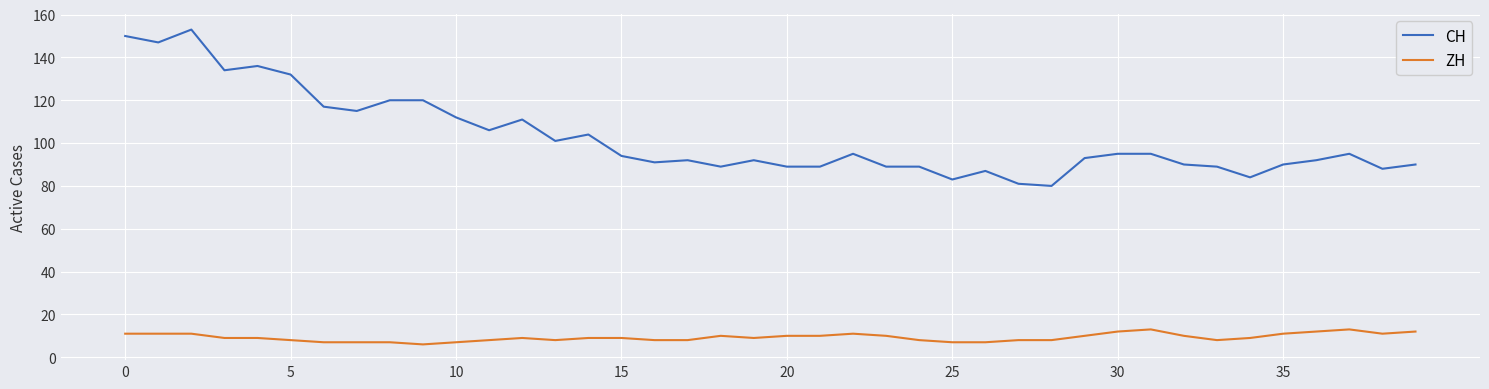

Reading left to right, list all the values displayed in this chart.

CH: 150	147	153	134	136	132	117	115	120	120	112	106	111	101	104	94	91	92	89	92	89	89	95	89	89	83	87	81	80	93	95	95	90	89	84	90	92	95	88	90
ZH: 11	11	11	9	9	8	7	7	7	6	7	8	9	8	9	9	8	8	10	9	10	10	11	10	8	7	7	8	8	10	12	13	10	8	9	11	12	13	11	12